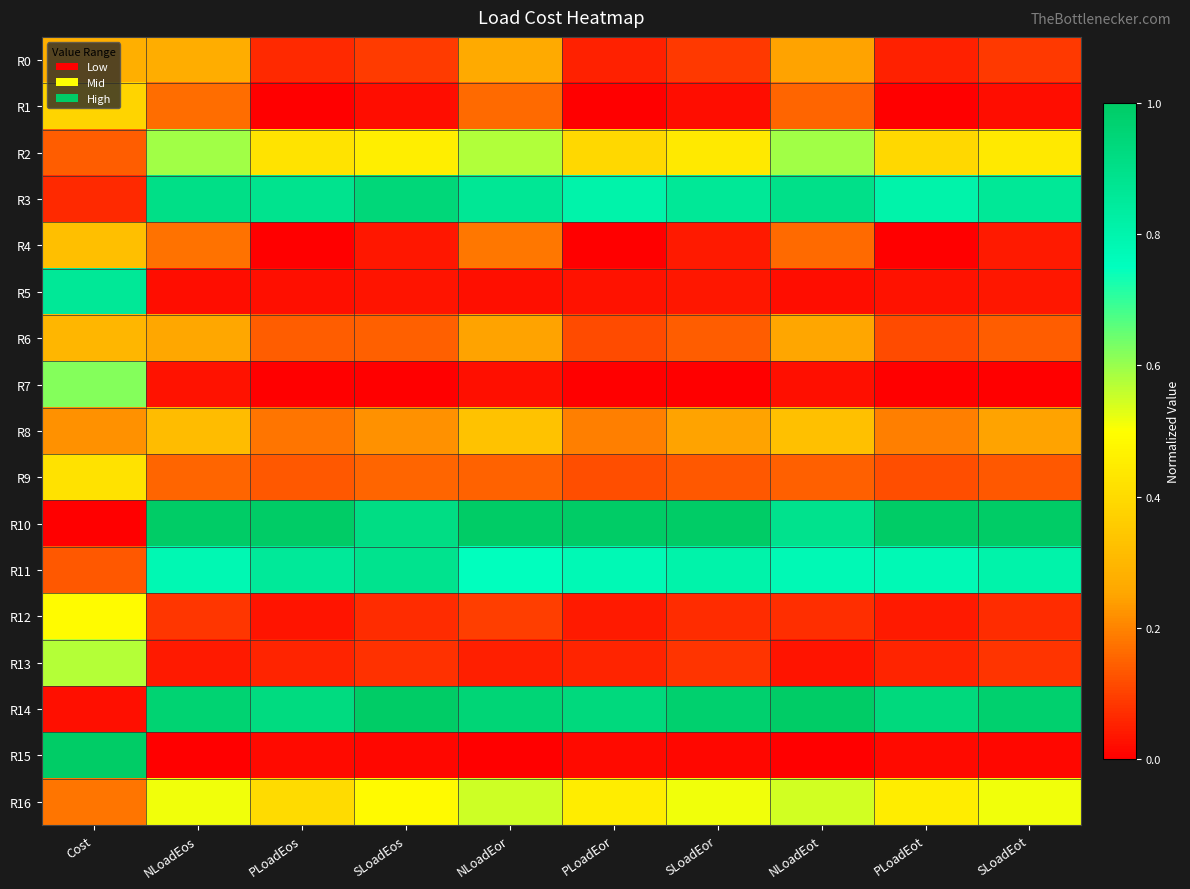

Rank the series at SLoadEor from highest to lowest value.

R10, R14, R3, R11, R16, R2, R8, R6, R9, R0, R13, R12, R4, R5, R1, R15, R7